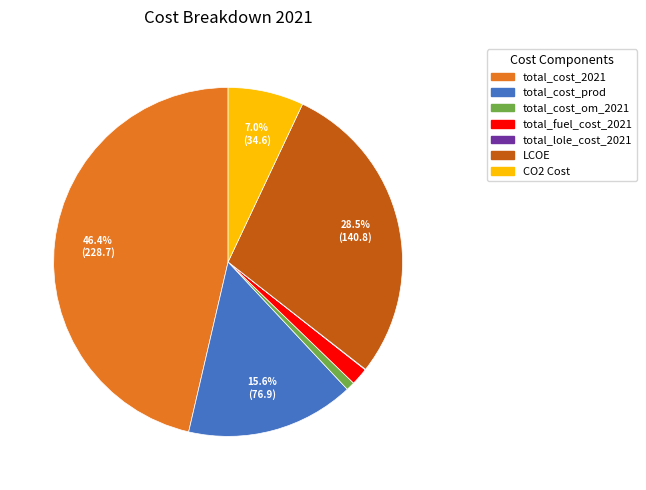

What percentage is NOT represented by CO2 Cost?

93.0%